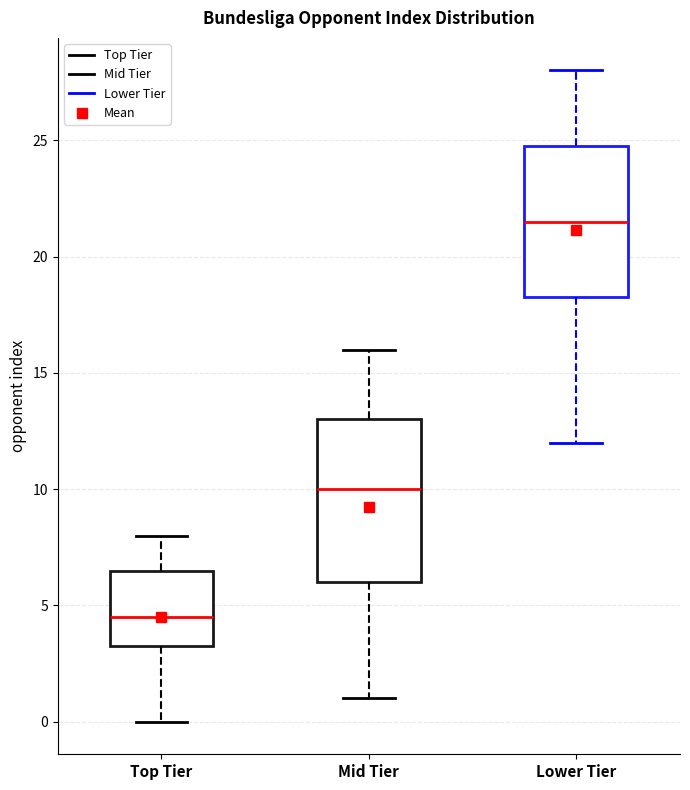

Where is the upper edge of the box for Lower Tier on the y-axis? The values are not printed on the chart, so give them approximately, as read against the axis.

25.0